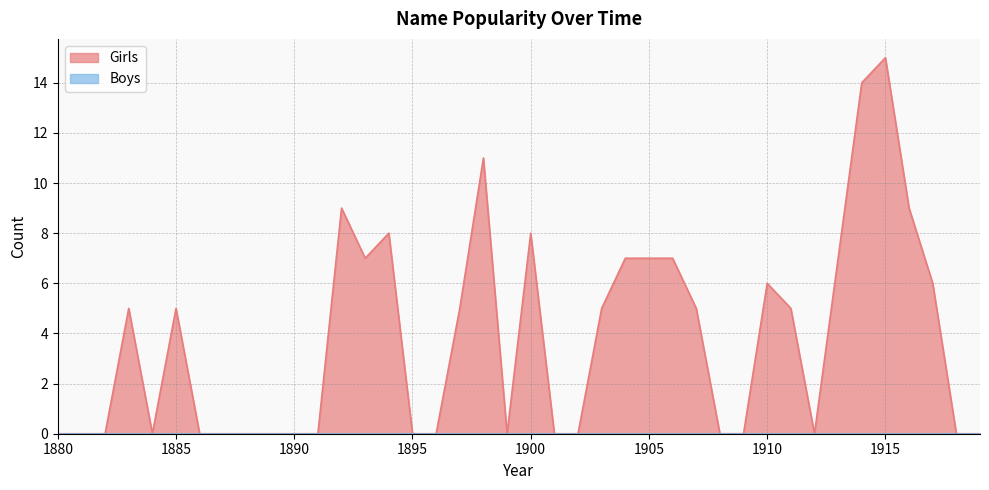

What is the difference between the values at 1902 and 1907?

5